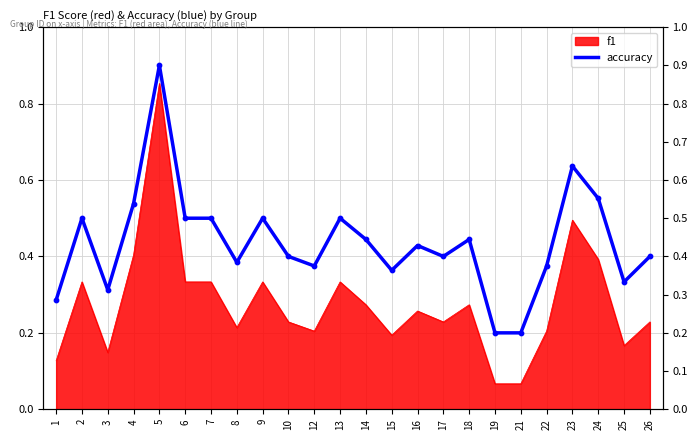

What is the change in value from 4 to 16?

-0.1